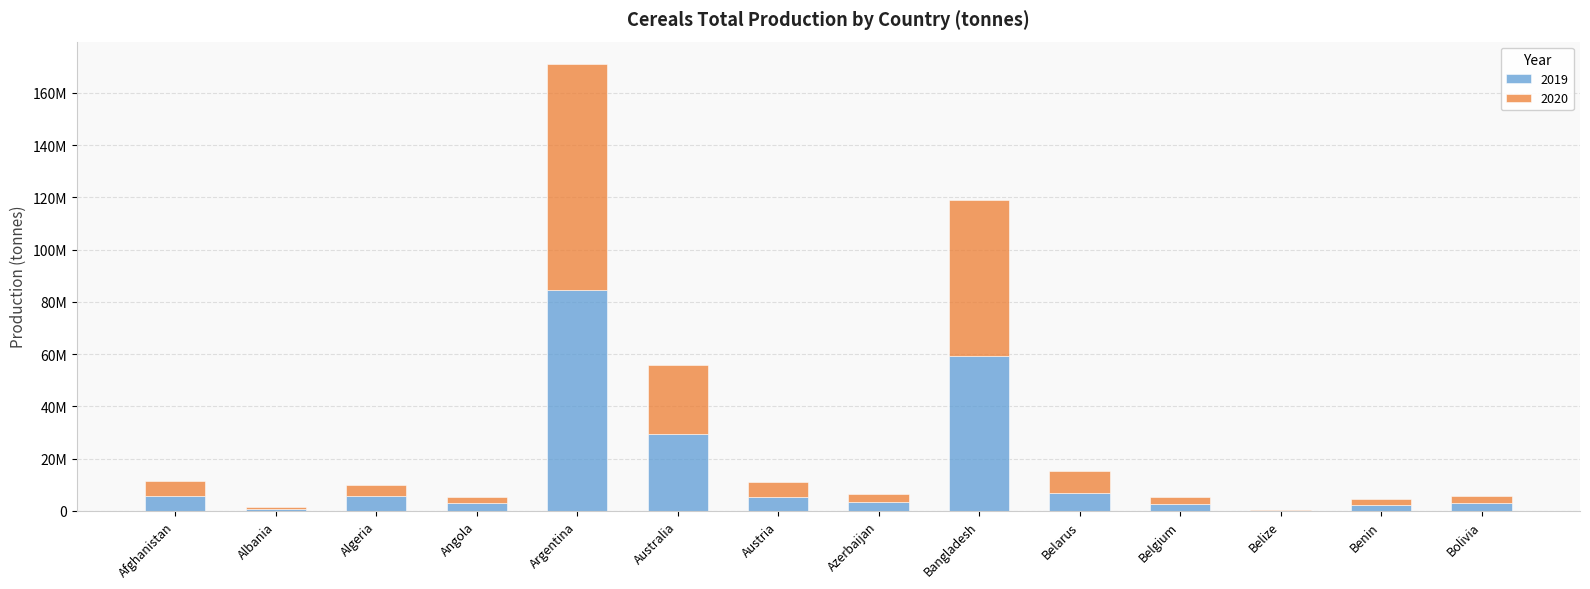

Between Angola and Benin, which series saw the biggest shift?

2019